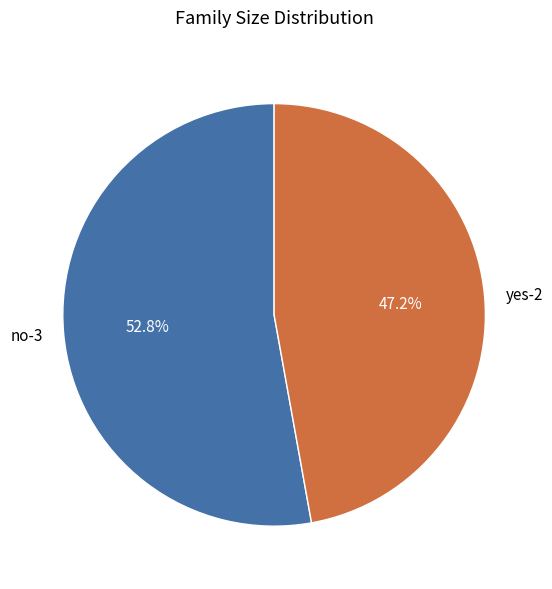

What percentage is NOT represented by no-3?

47.2%